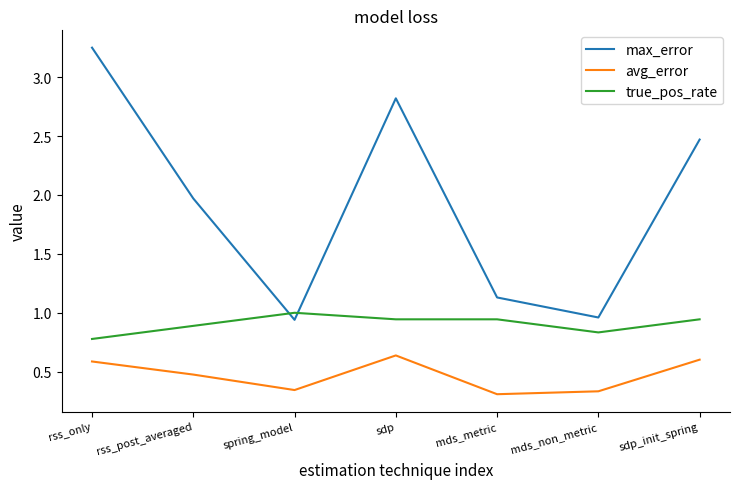

At which label is true_pos_rate closest to 0?

rss_only